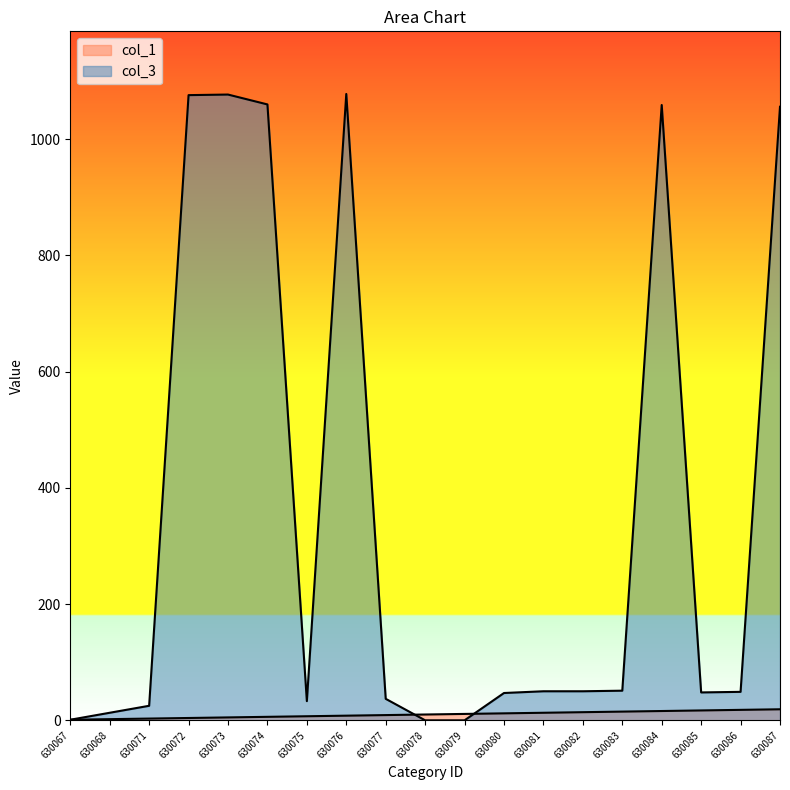

Does the chart display data point markers on the line(s)?

No